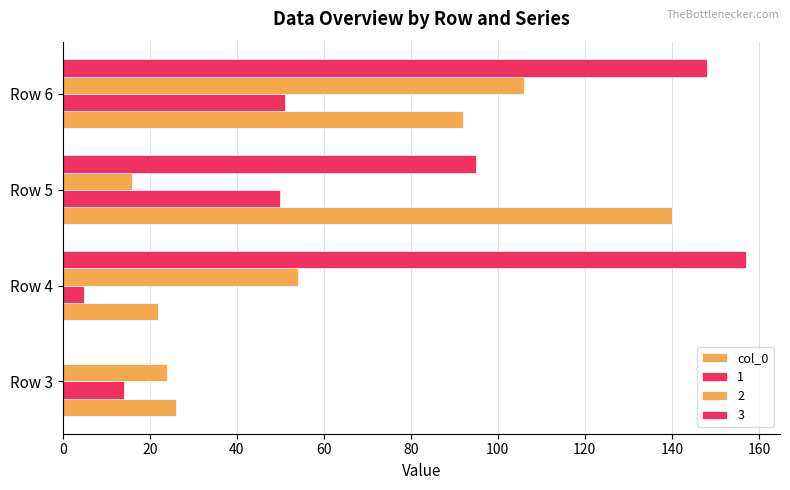

How many series are shown in this chart?

4